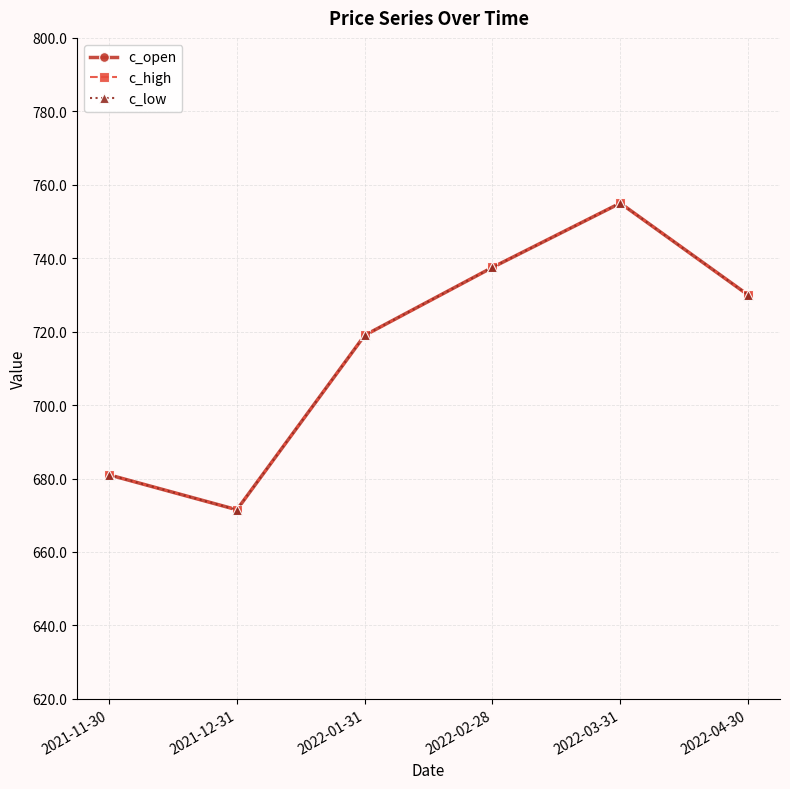

Is this an area chart (filled region under the line)?

No